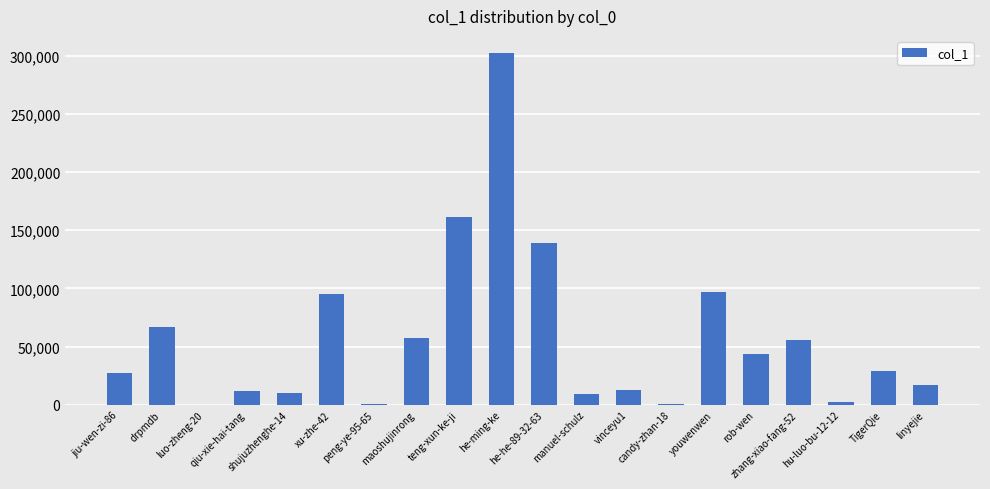

What is the maximum value shown in the chart?

302072